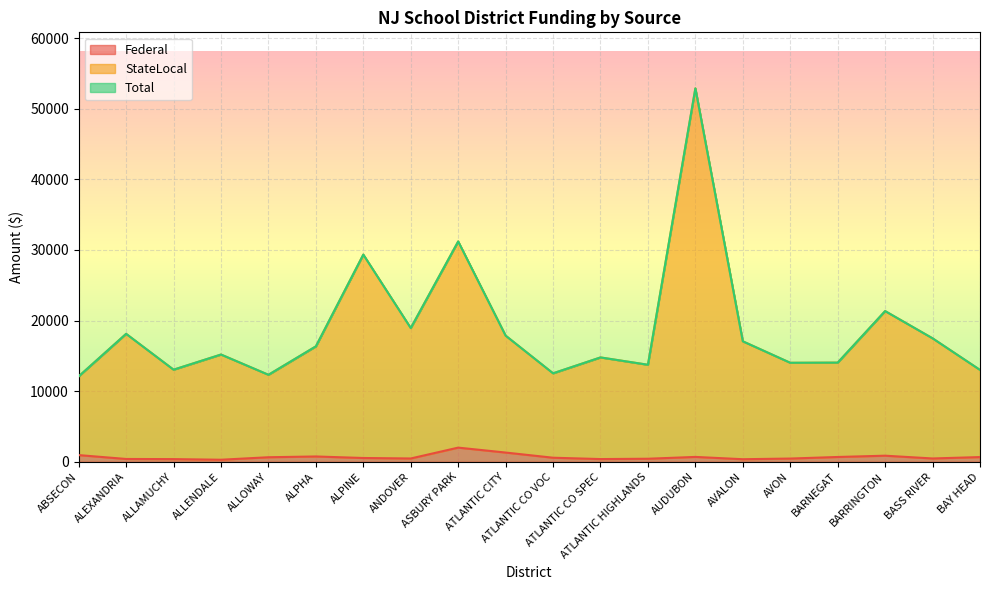

Reading left to right, transcribe all the data shown in this chart.

Federal: 950	401	381	293	646	755	539	471	2008	1310	578	387	435	692	366	461	683	865	473	670
StateLocal: 12098	18117	13043	15187	12320	16345	29336	18935	31197	17862	12529	14778	13738	52873	17059	14019	14042	21339	17483	13009
Total: 12098	18117	13043	15187	12320	16345	29336	18935	31197	17862	12529	14778	13738	52873	17059	14019	14042	21339	17483	13009